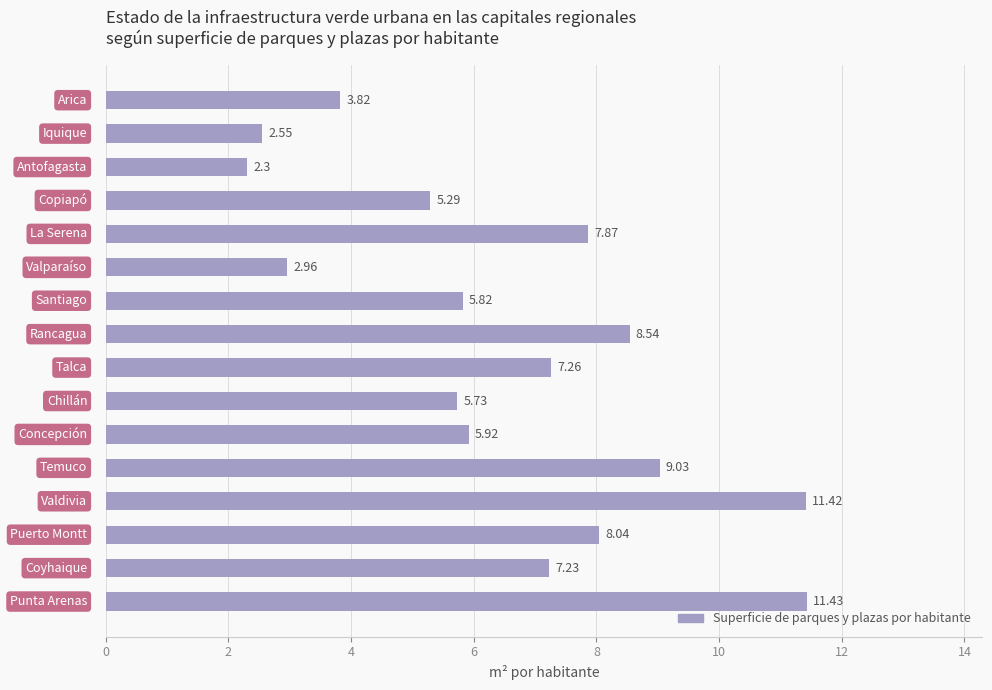

What is the difference between the second highest and minimum values?

9.1